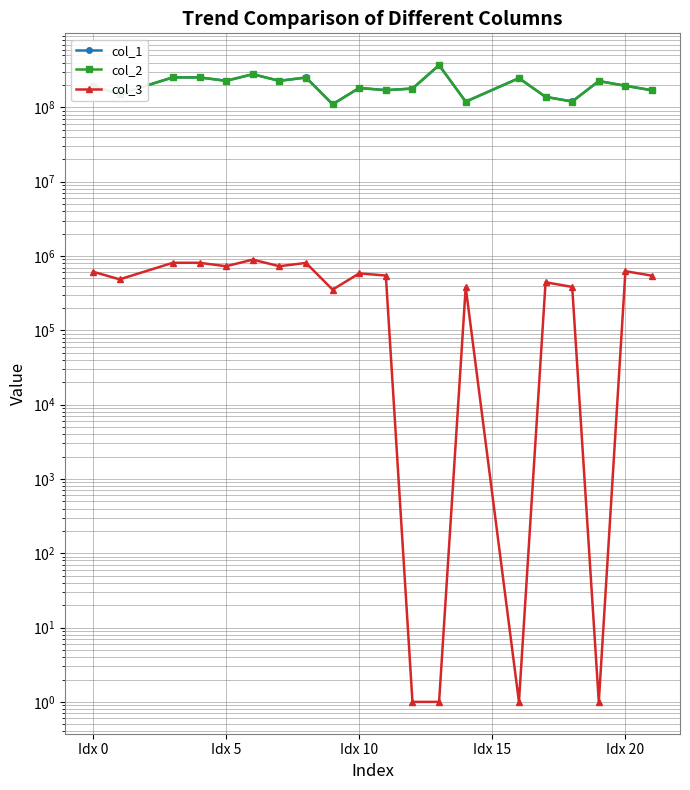

Which series has the largest total across all categories?

col_1